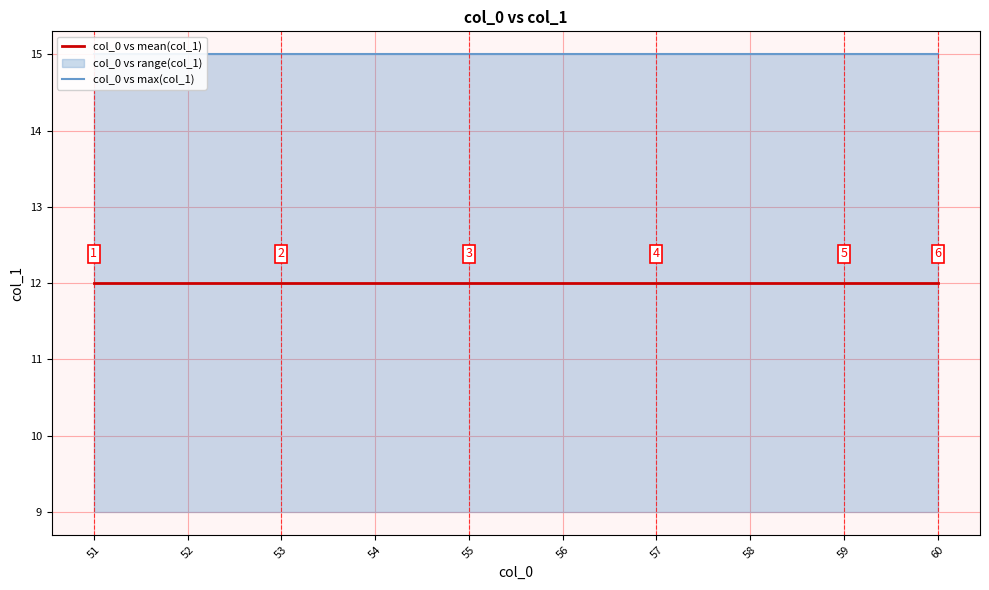

Reading right to left, what are all the values shown in this chart?

col_0 vs mean(col_1): 12	12	12	12	12	12	12	12	12	12
col_0 vs max(col_1): 15	15	15	15	15	15	15	15	15	15